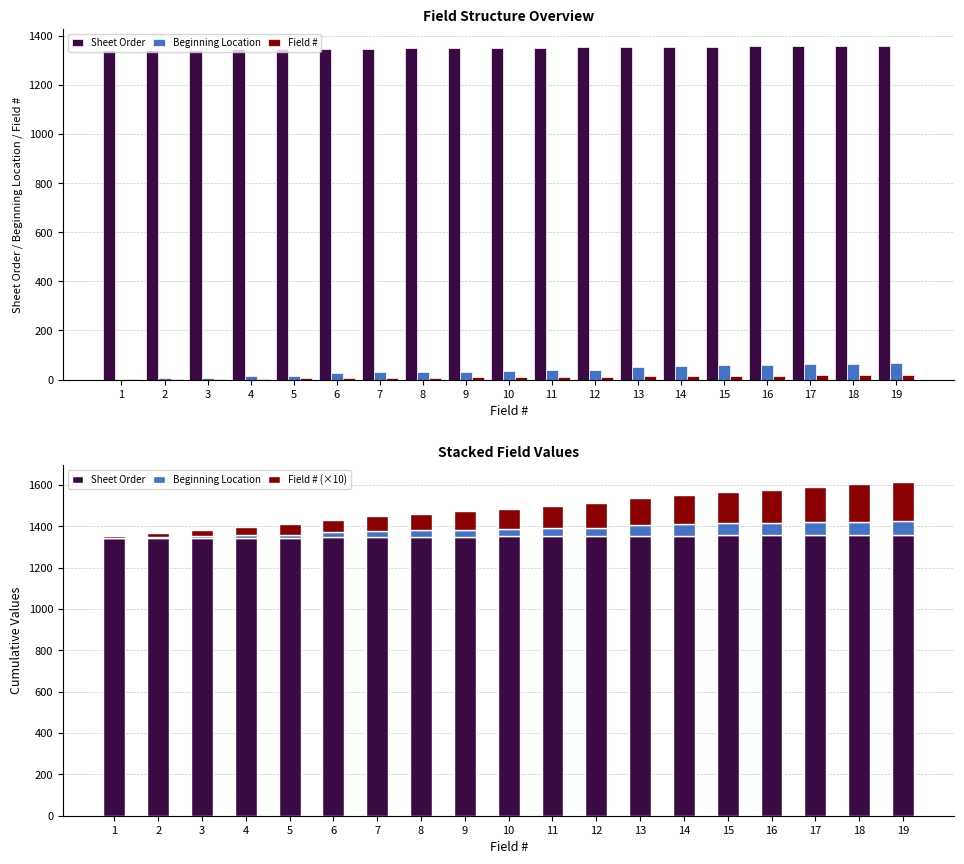

Which label corresponds to the smallest value in the chart?

1